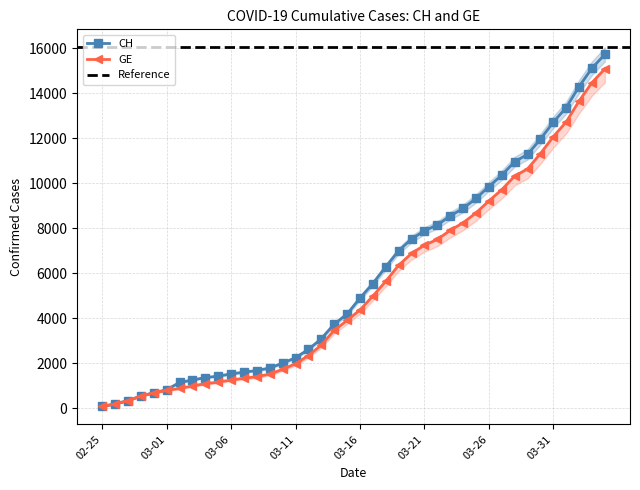

The value of CH at 03-11 is 2238. True or false?

True